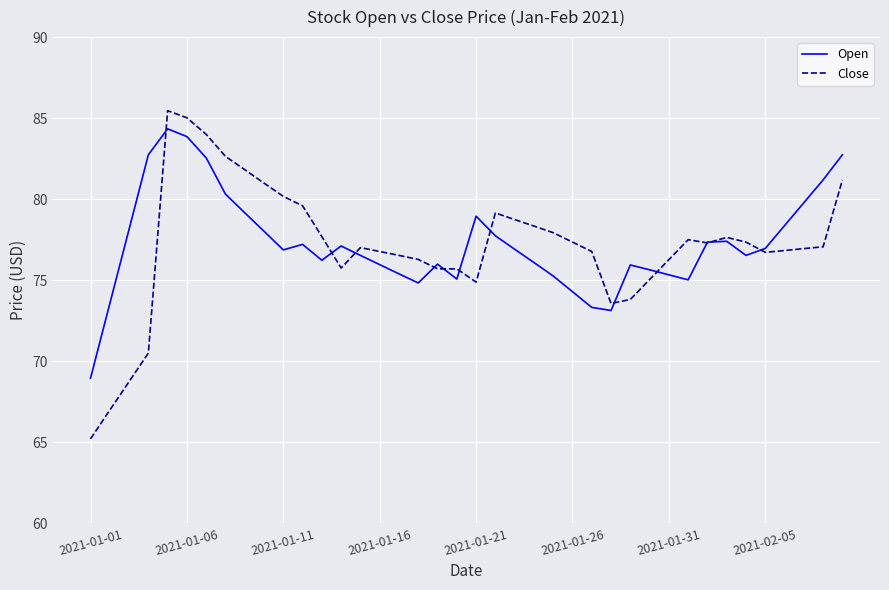

After their last crossing, which series has the higher values: Open or Close?

Open